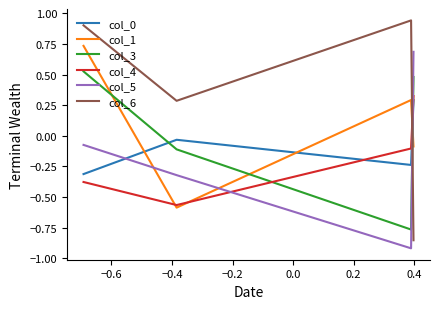

Which series has the largest total across all categories?

col_6